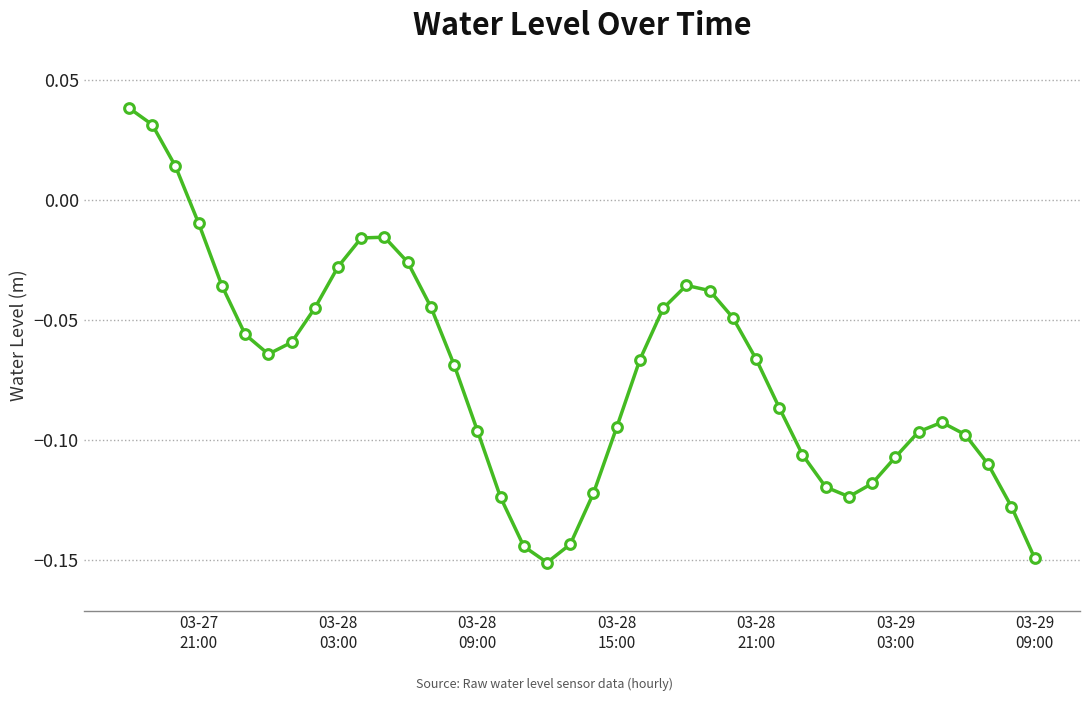

How many points are lower than both their immediate neighbors (excluding endpoints)?

3